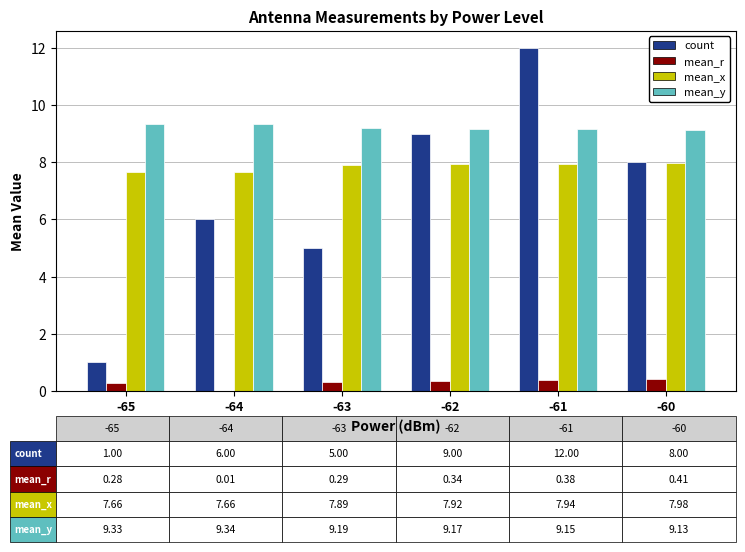

How many groups of bars are there?

6